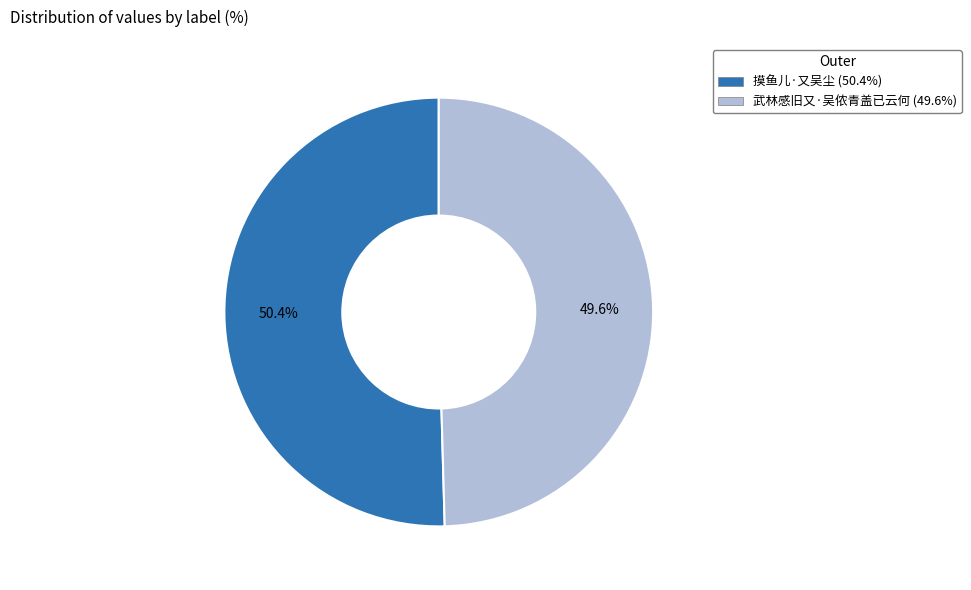

Approximately how many times larger is the value at 摸鱼儿·又吴尘 compared to 武林感旧又·吴侬青盖已云何?

1.0